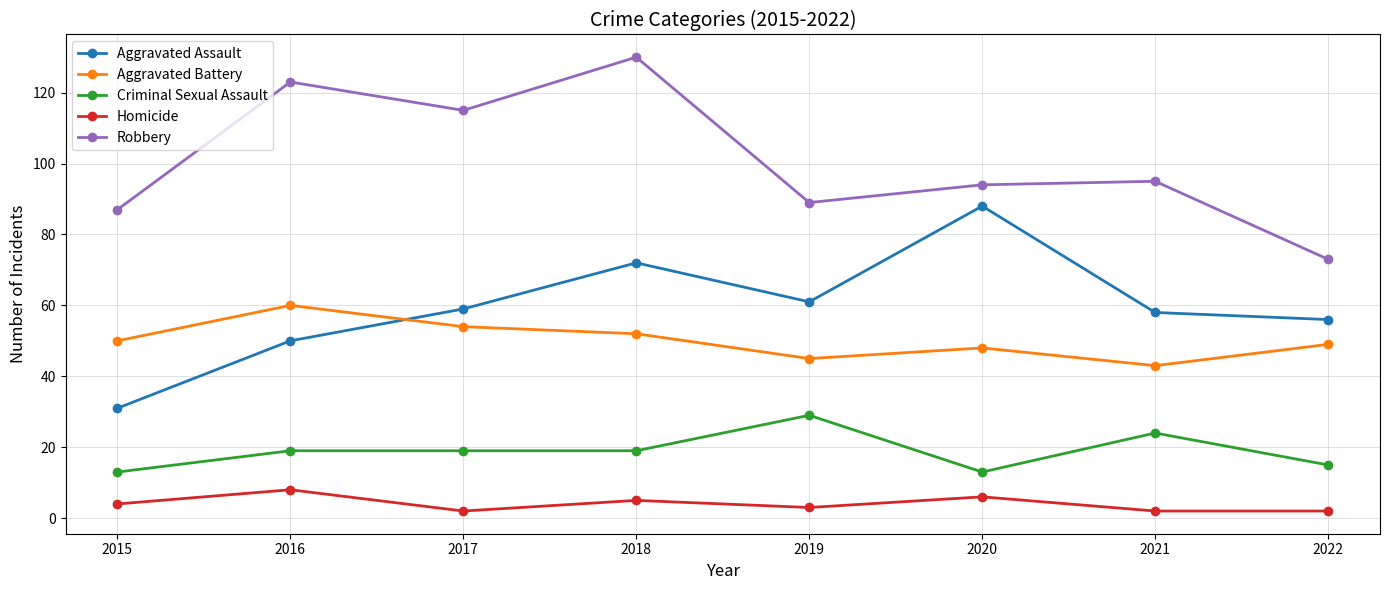

The Aggravated Assault series shows 50 at 2016. True or false?

True